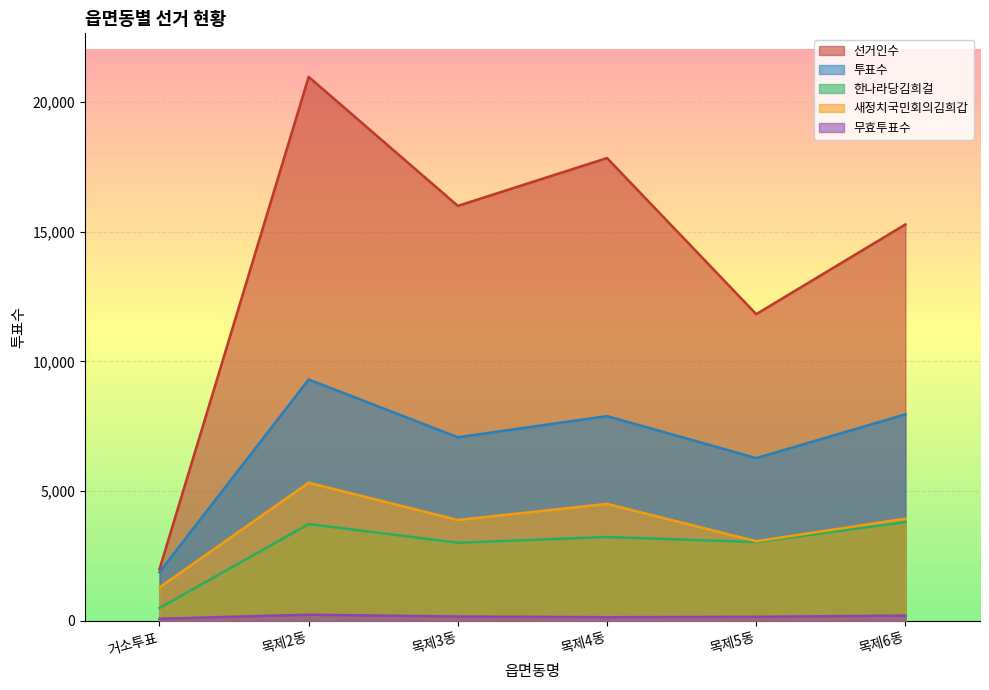

What is the difference between the 선거인수 values at 목제4동 and 목제6동?

2558